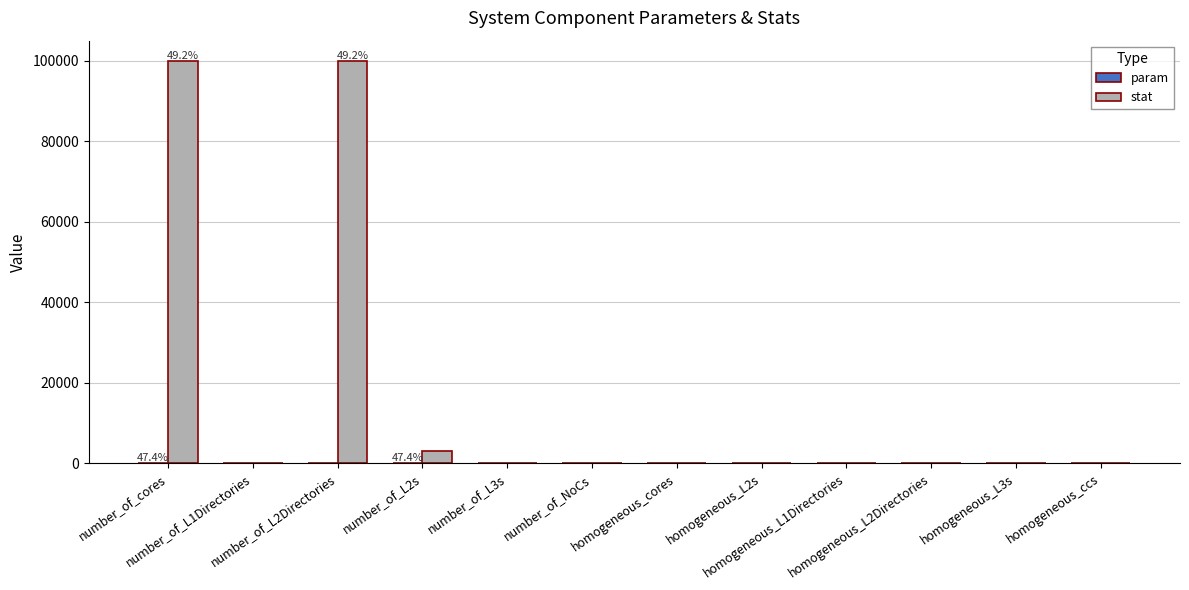

At which label is stat closest to 50000?

number_of_L2s